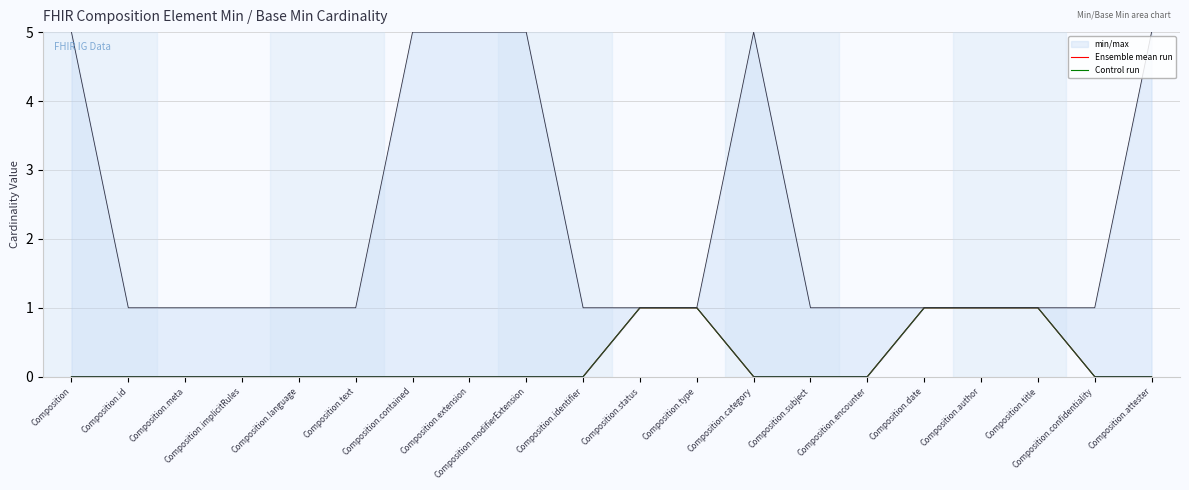

True or false: Control run and Ensemble mean run intersect in this chart.

False